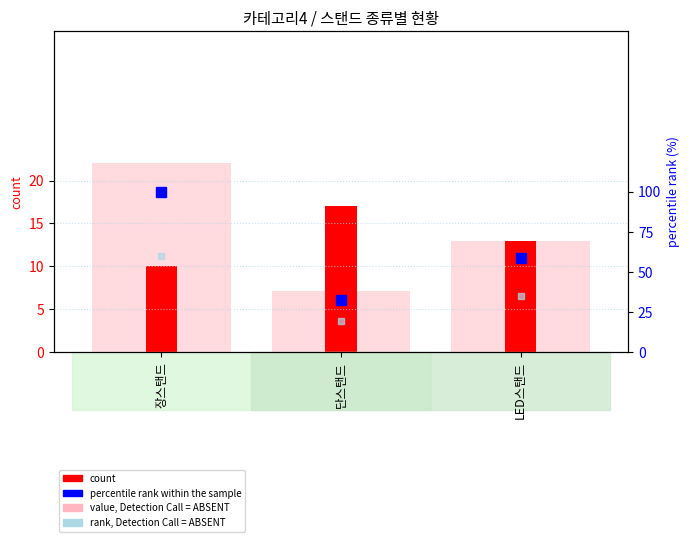

What is the maximum value for rank, Detection Call = ABSENT?

60.0